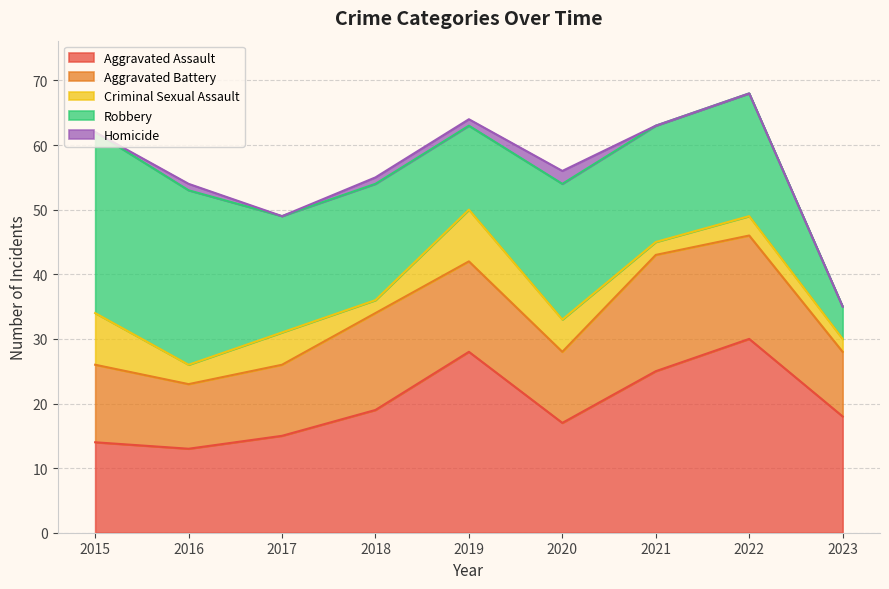

Reading right to left, what are all the values shown in this chart?

Aggravated Assault: 18	30	25	17	28	19	15	13	14
Aggravated Battery: 10	16	18	11	14	15	11	10	12
Criminal Sexual Assault: 2	3	2	5	8	2	5	3	8
Robbery: 5	19	18	21	13	18	18	27	28
Homicide: 0	0	0	2	1	1	0	1	0